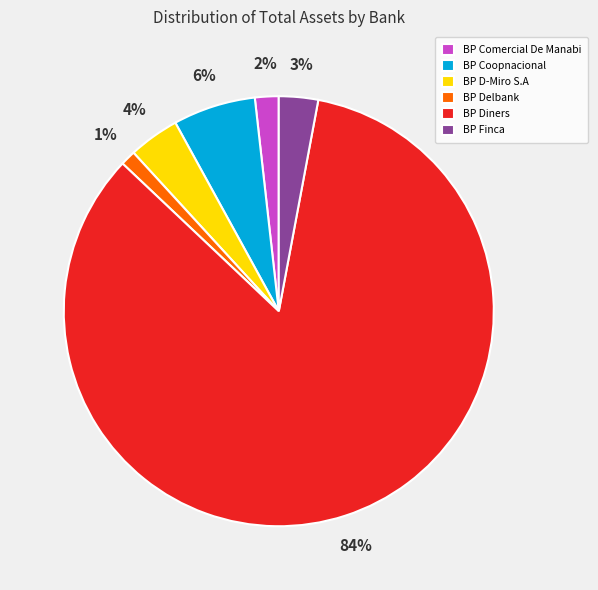

Do BP Finca and BP Diners together represent more than half of the pie?

Yes